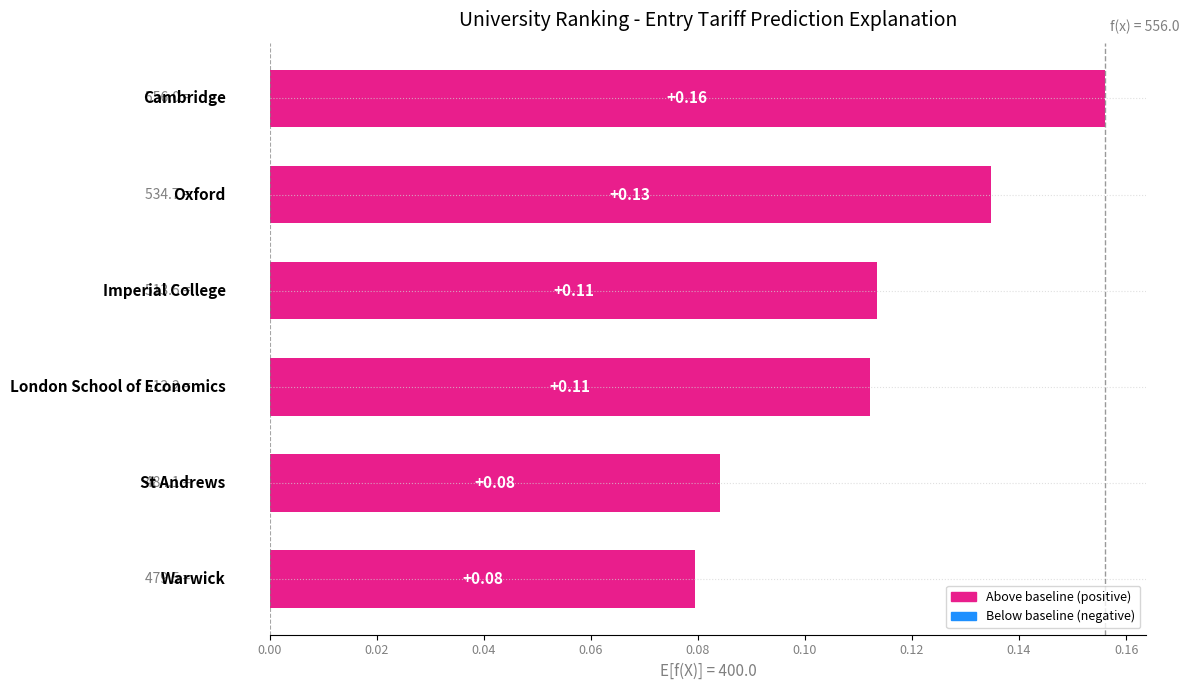

How many bars are there in total?

6